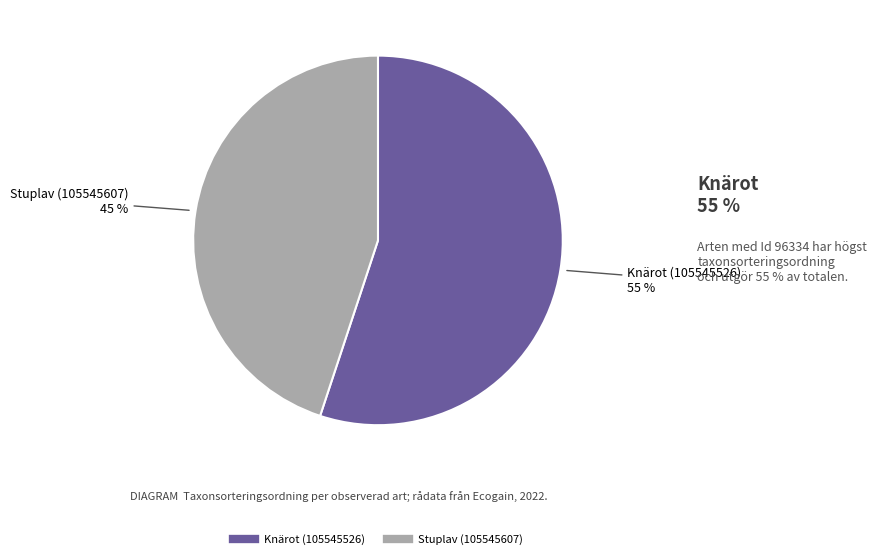

Which slice is the smallest?

Stuplav (105545607)